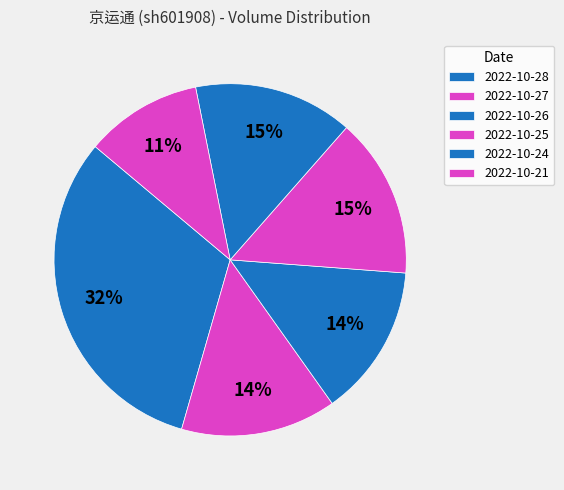

Is 2022-10-26 the majority of the pie?

No